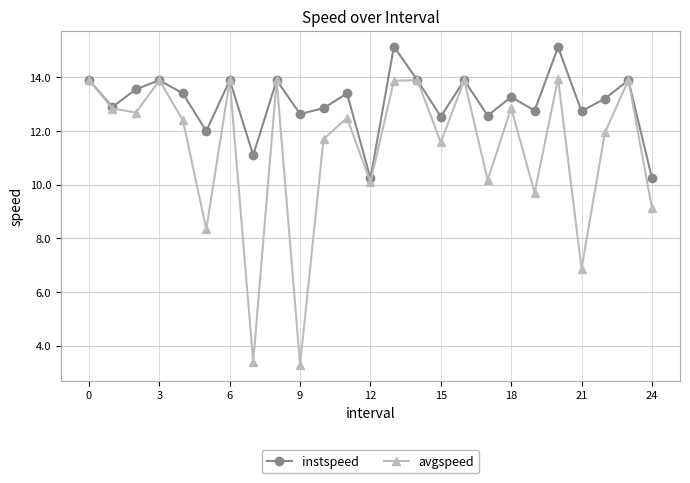

What is the value of the avgspeed point at the 3rd from the left?

12.7